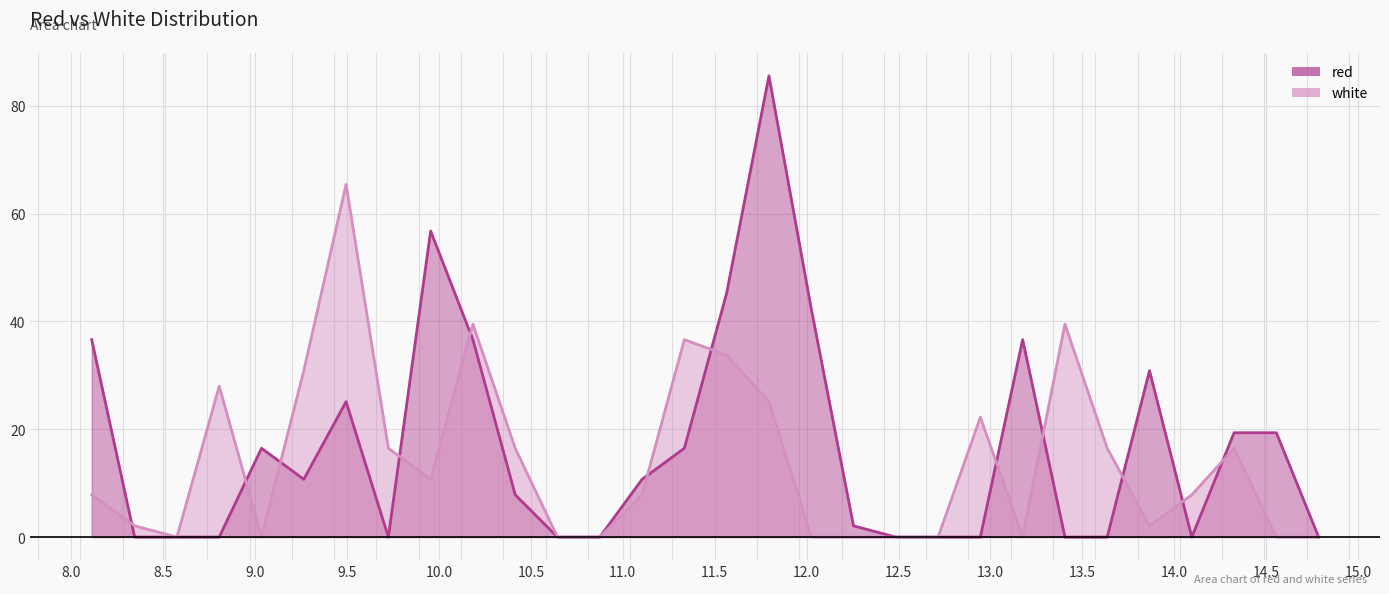

In red, how many points are higher than both neighbors (excluding endpoints)?

6